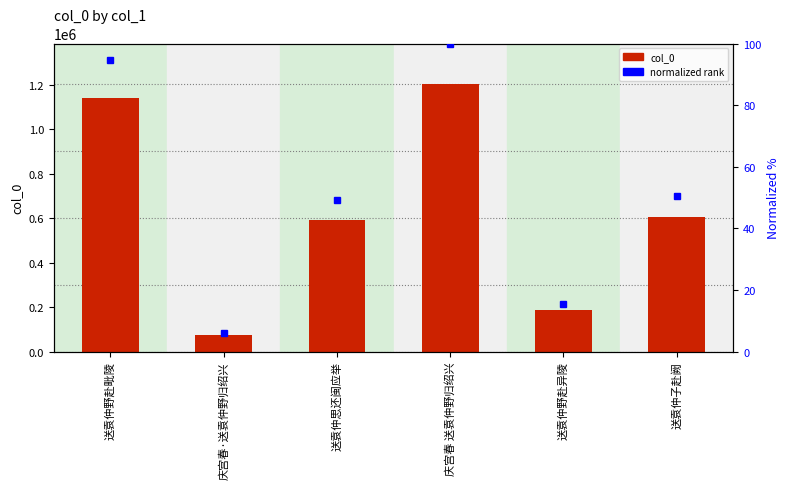

What is the label of the 2nd bar from the right?

送袁仲野赴异陵